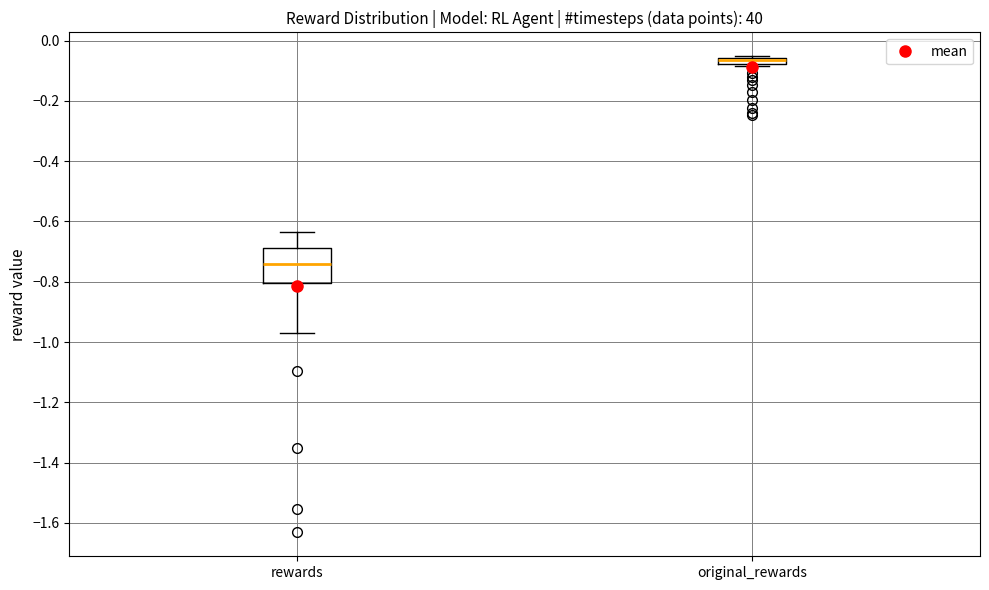

Which box is the tallest, from its lower edge to its upper edge?

rewards